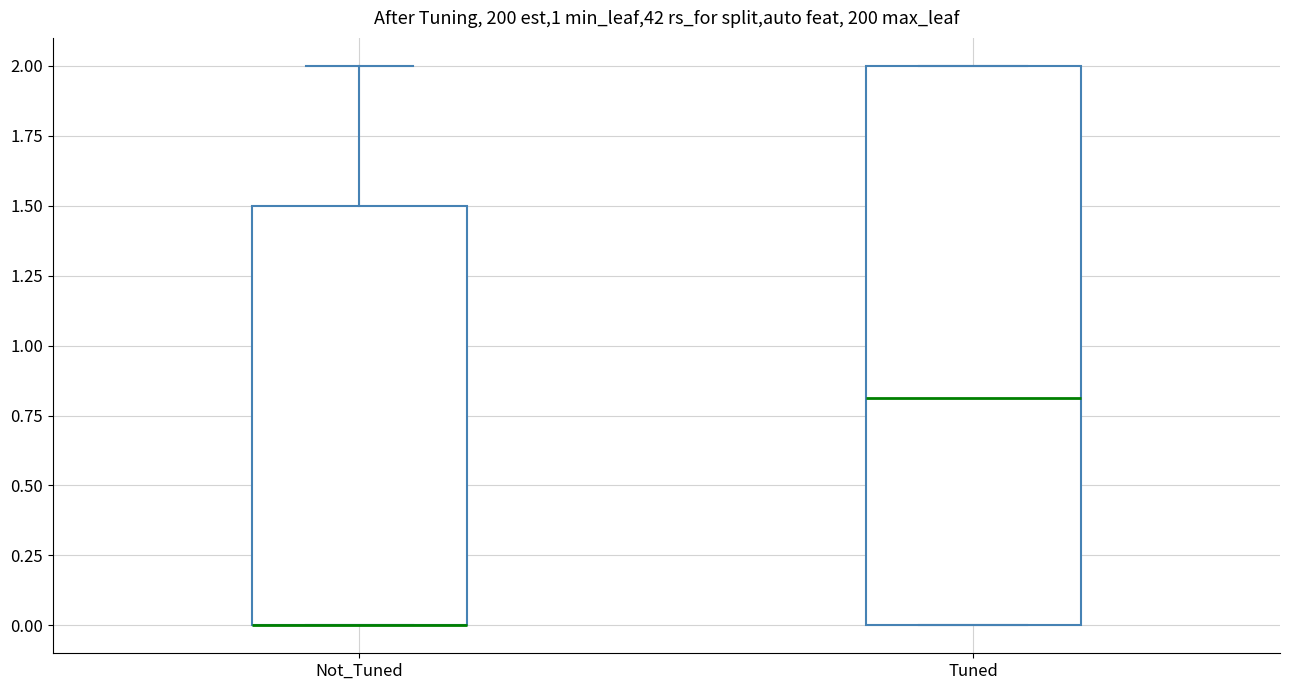

Reading left to right, transcribe this box plot: for each box, give where its median line is, the range the box spans, and where its two whiskers end, as read against the y-axis. The values are not printed on the chart, so give them approximately, as read against the axis.

Not_Tuned: median 0.0 (drawn on the box's lower edge), box 0.0 to 1.5, whiskers 0.0 to 2.0
Tuned: median 0.8, box 0.0 to 2.0, whiskers 0.0 to 2.0